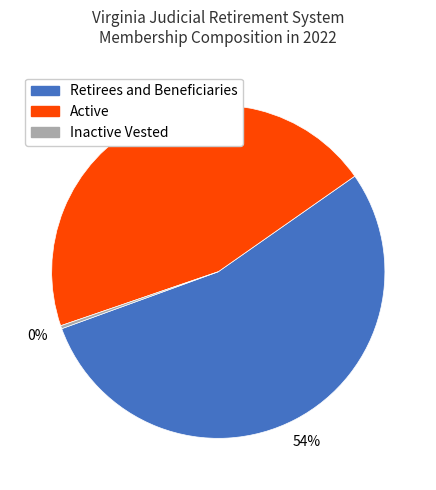

To the nearest percent, what is the difference between the largest and smallest slice percentages?

54%